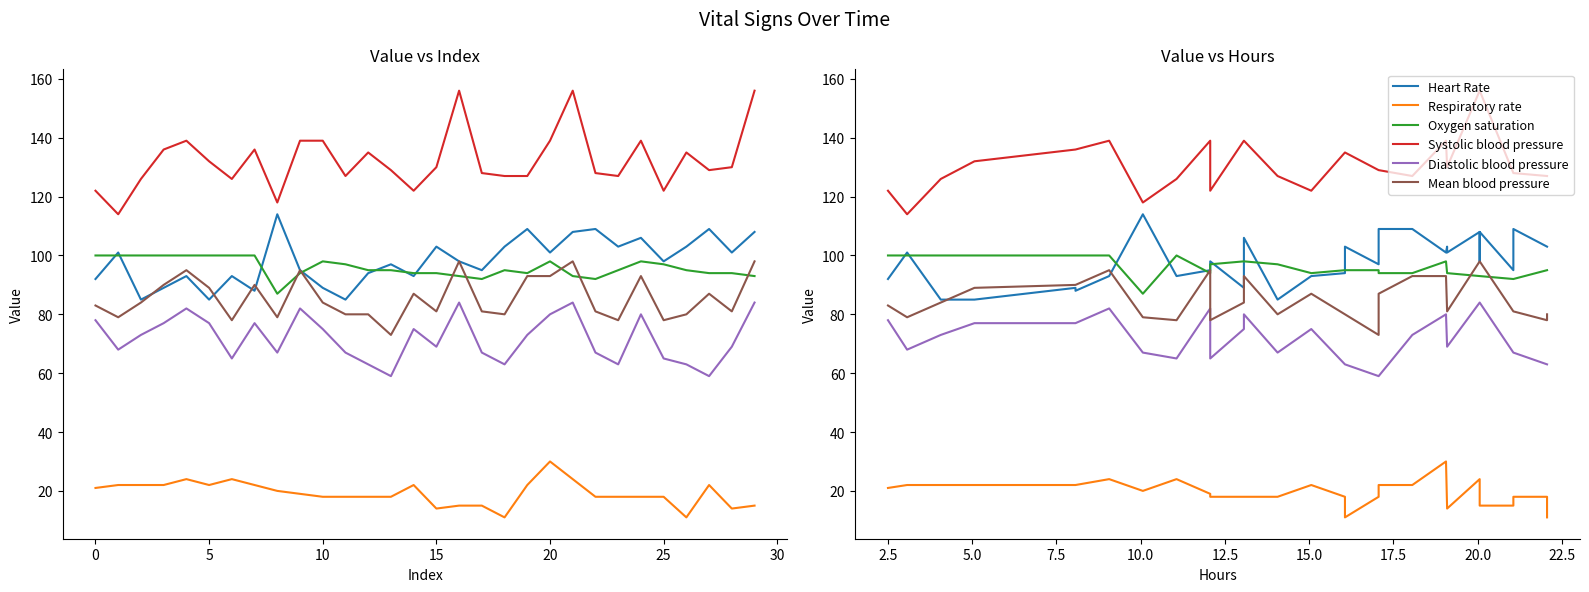

What is the sum of all Respiratory rate values?

577